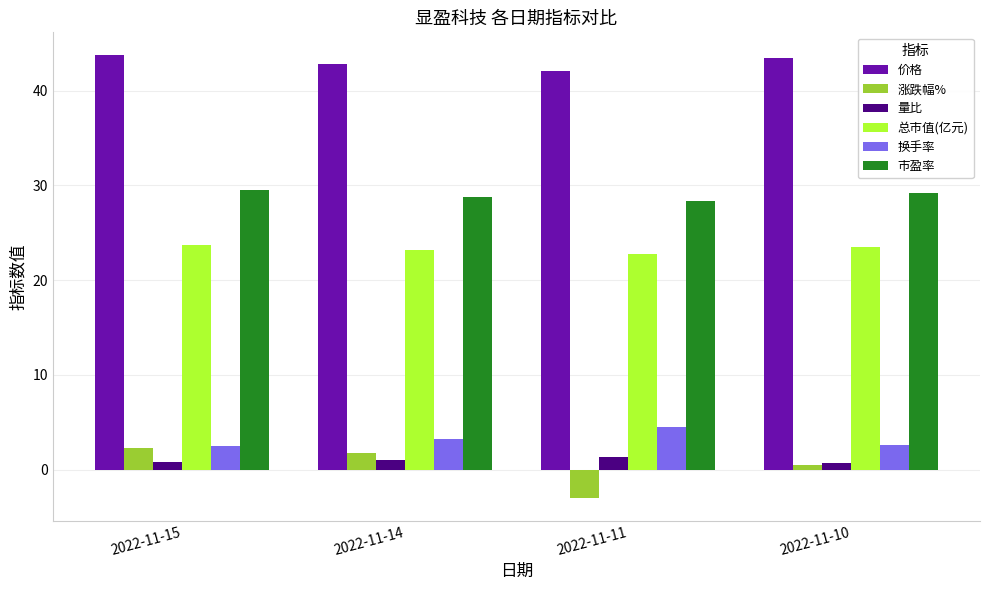

Where does the 价格 series first go above 43?

2022-11-15